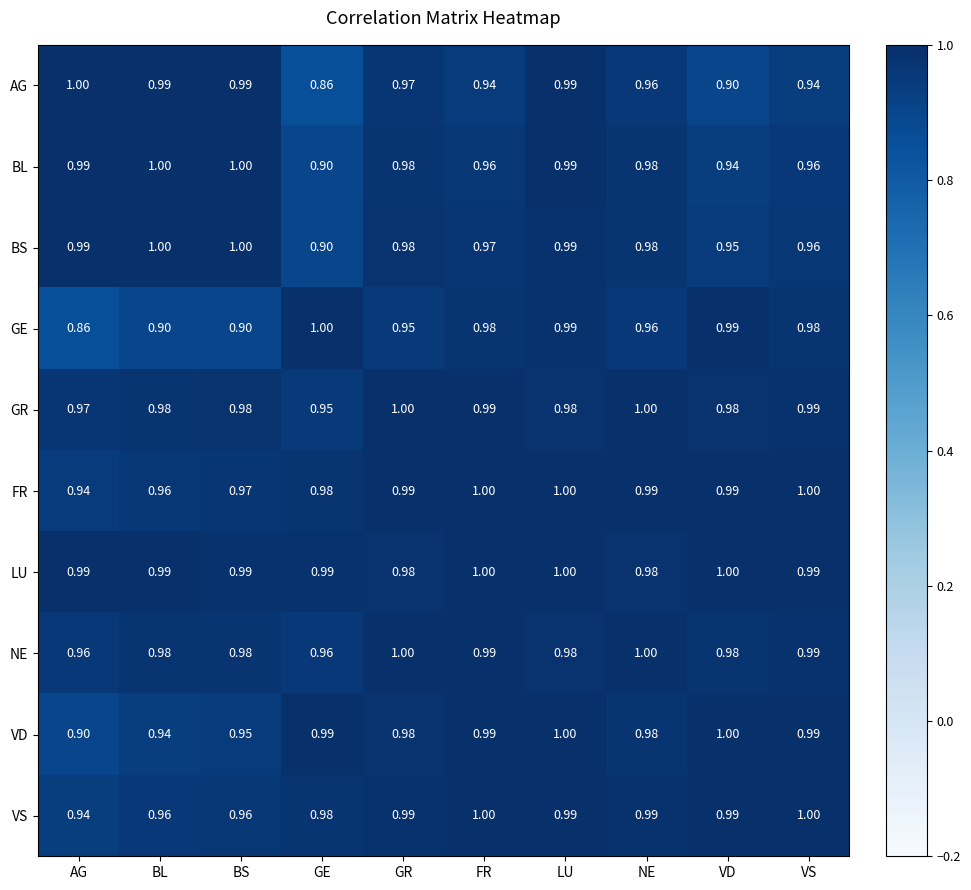

What is the smallest value displayed?

0.9